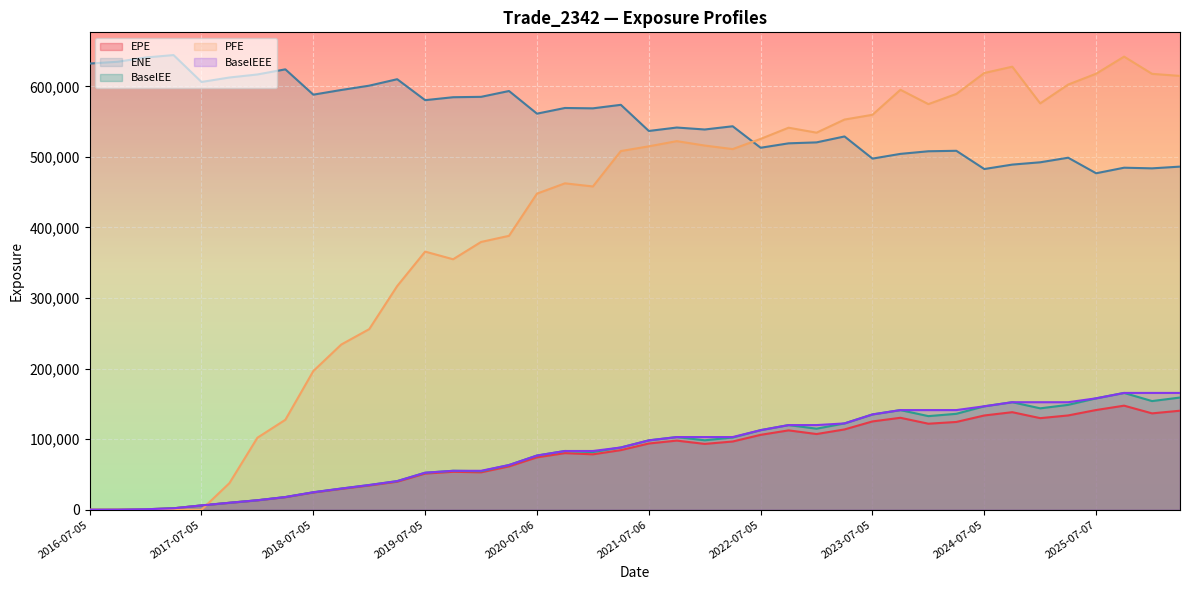

What is the value of the ENE point at the 27th from the left?

520610.0